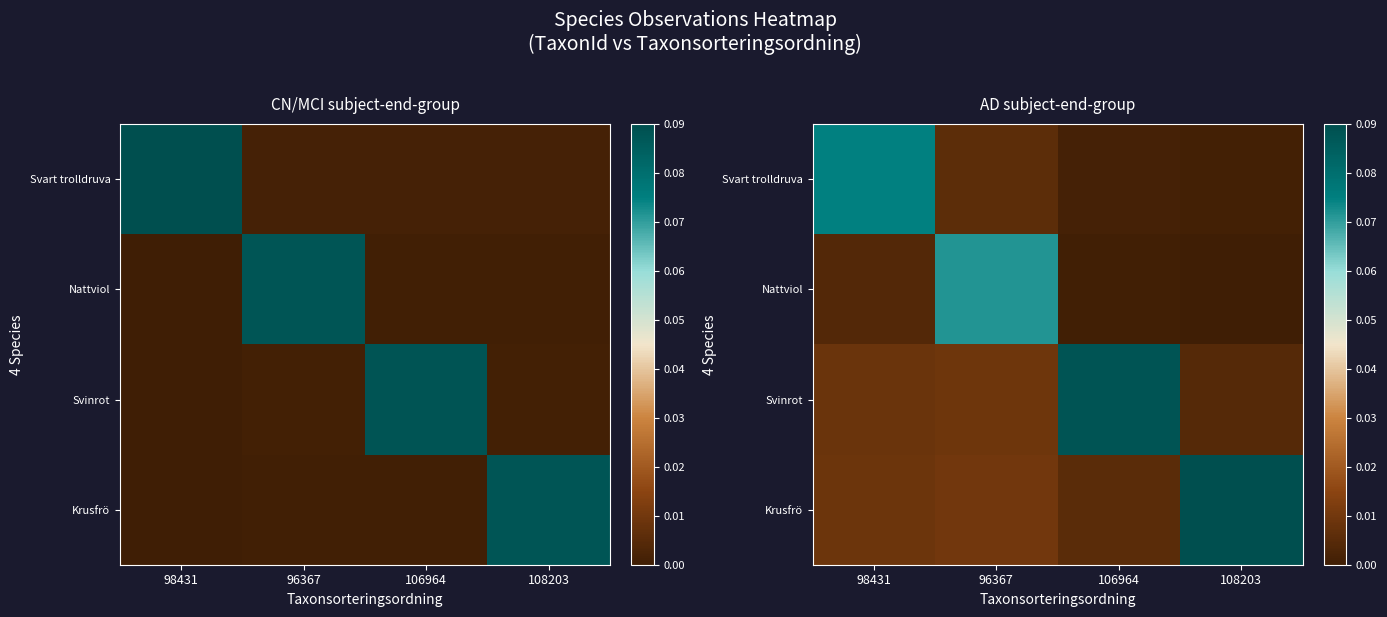

List the labels in order of Svart trolldruva value, smallest first.

108203, 106964, 96367, 98431